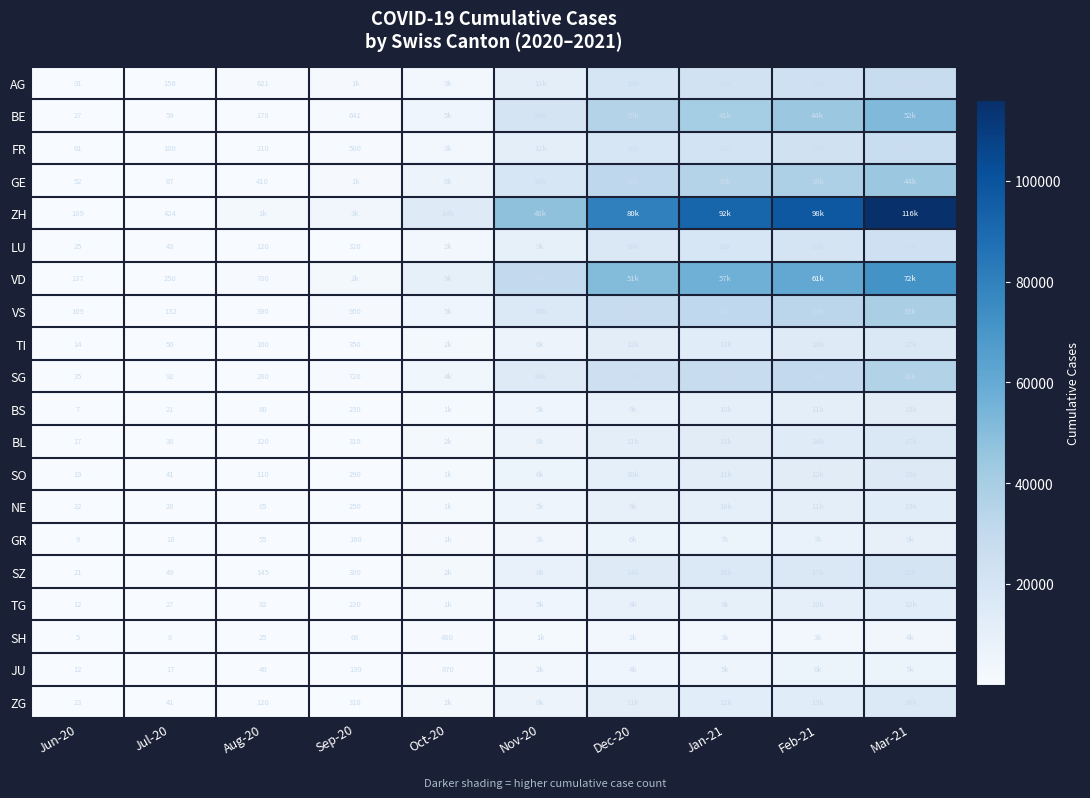

What is the total value across all series at Jul-20?

1681